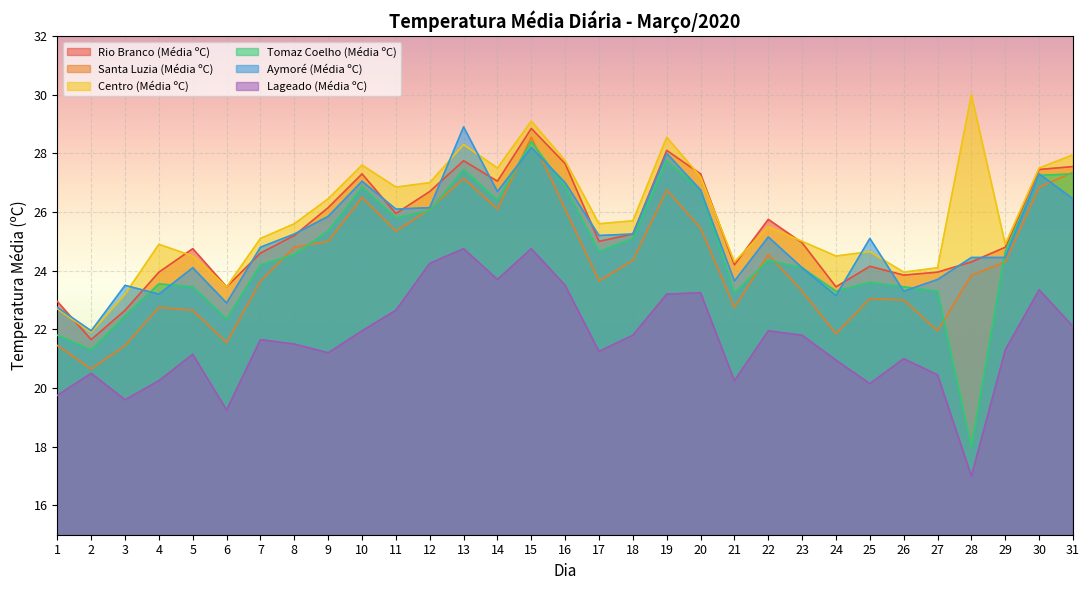

The Santa Luzia (Média ºC) series shows 27.1 at 13. True or false?

True